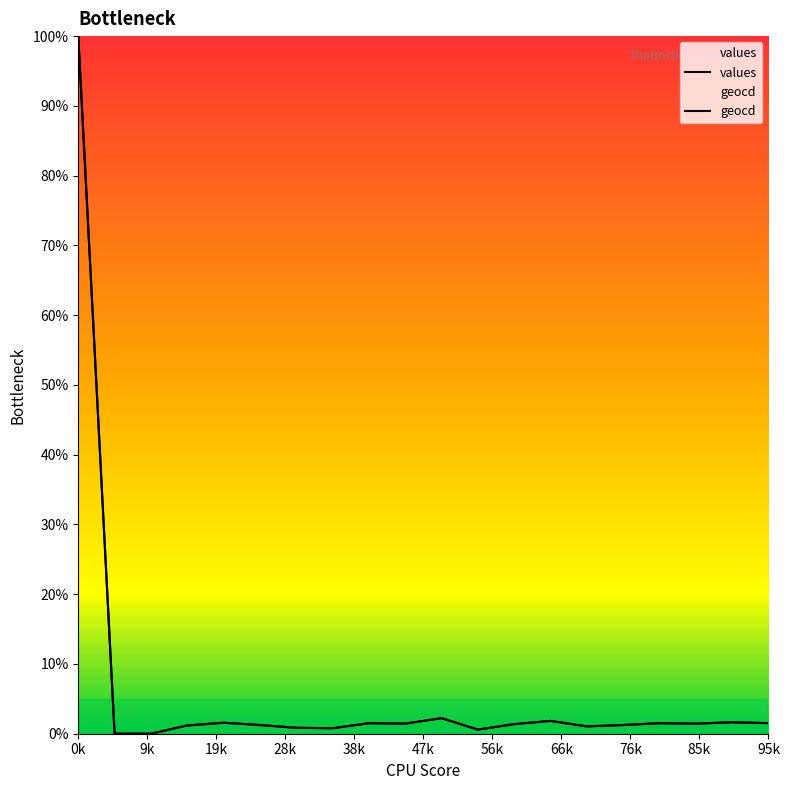

What are all the series names shown in the legend?

values, geocd